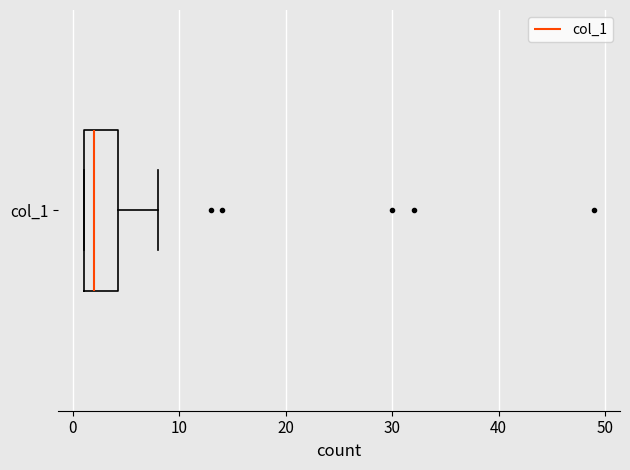

Transcribe this box plot: give where the median line is, the range the box spans, and where the two whiskers end, as read against the x-axis. The values are not printed on the chart, so give them approximately, as read against the axis.

median 2, box 1 to 4, whiskers 1 to 8